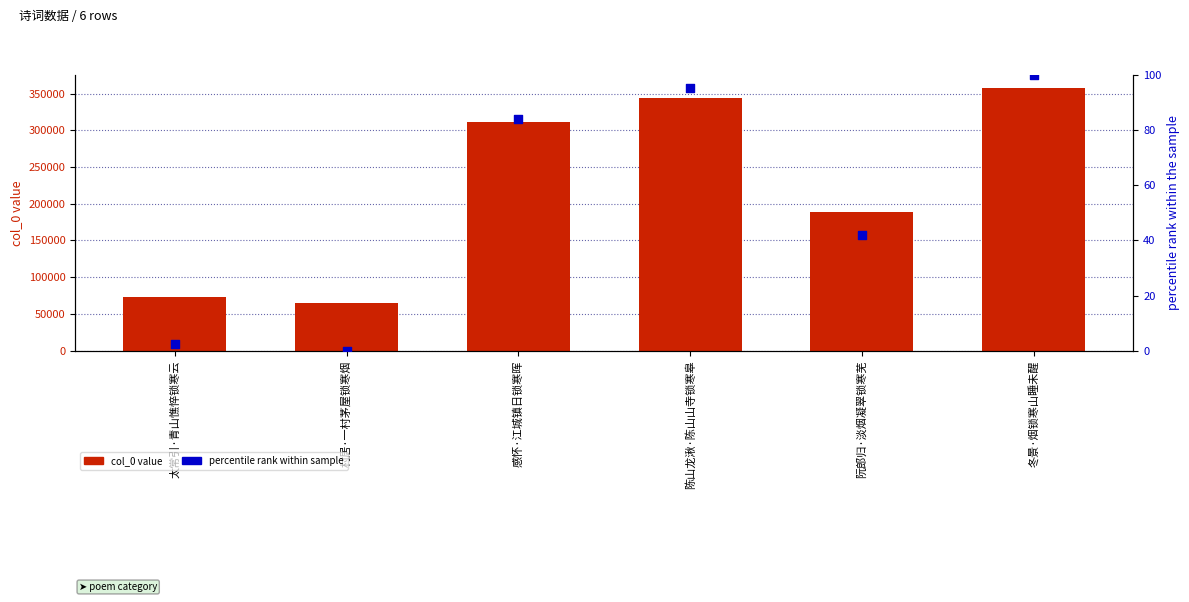

Which series has the largest Y range (max minus min)?

col_0 value